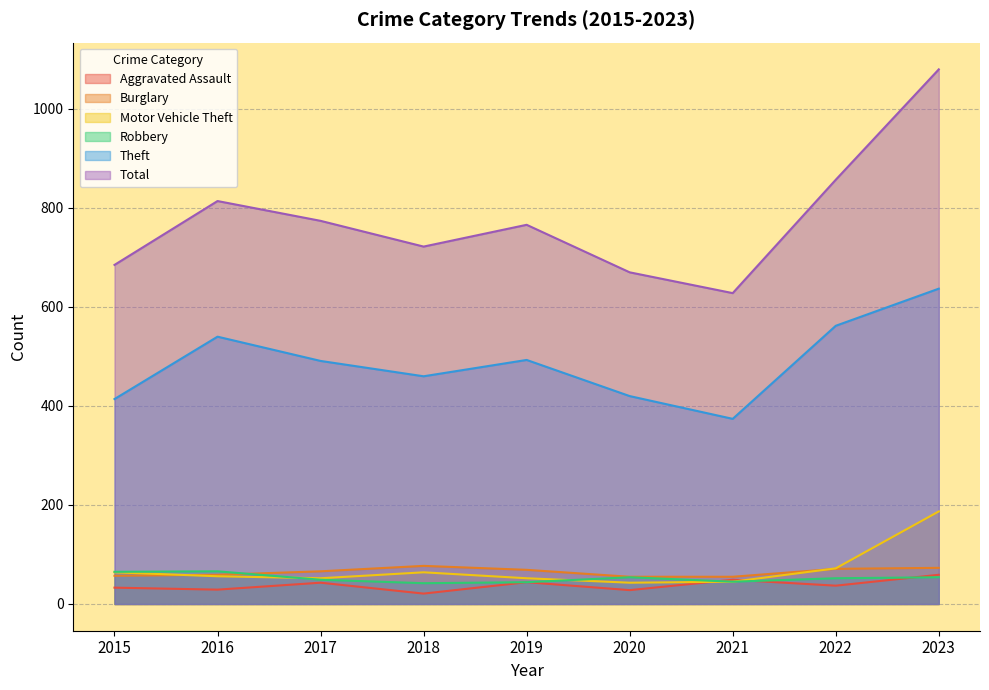

True or false: Robbery has a value of 44 at 2019.

True